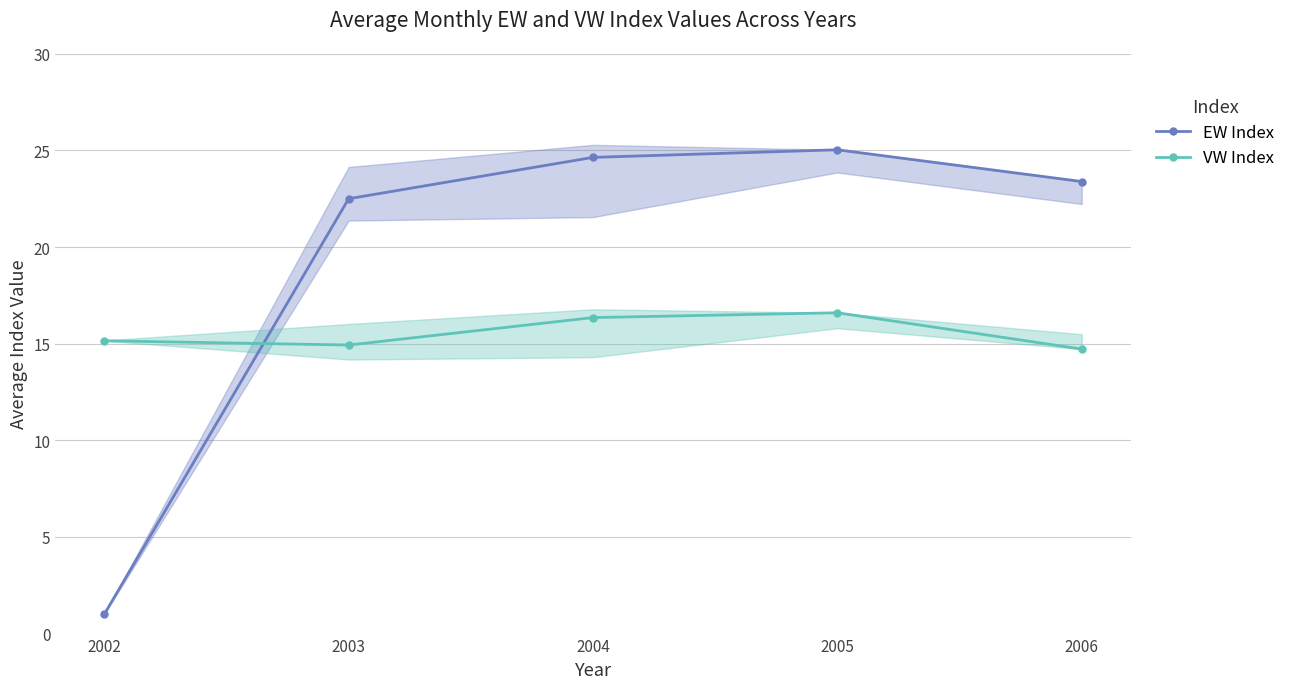

Reading left to right, transcribe all the data shown in this chart.

EW Index: 1.0	22.5	24.6	25.0	23.4
VW Index: 15.2	14.9	16.4	16.6	14.7